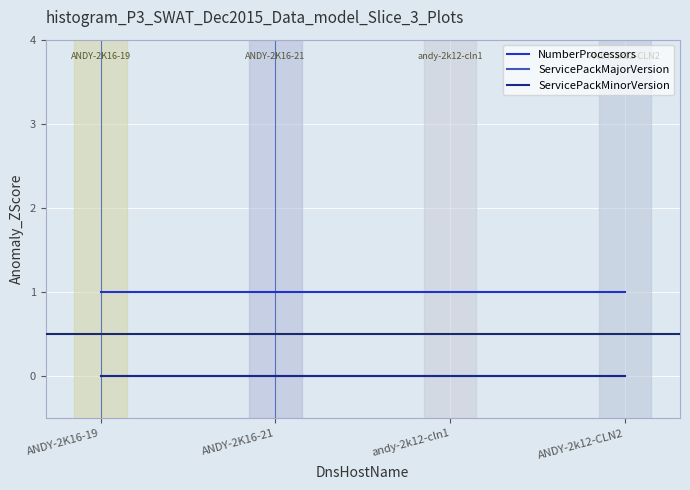

Does the chart have visible grid lines?

Yes